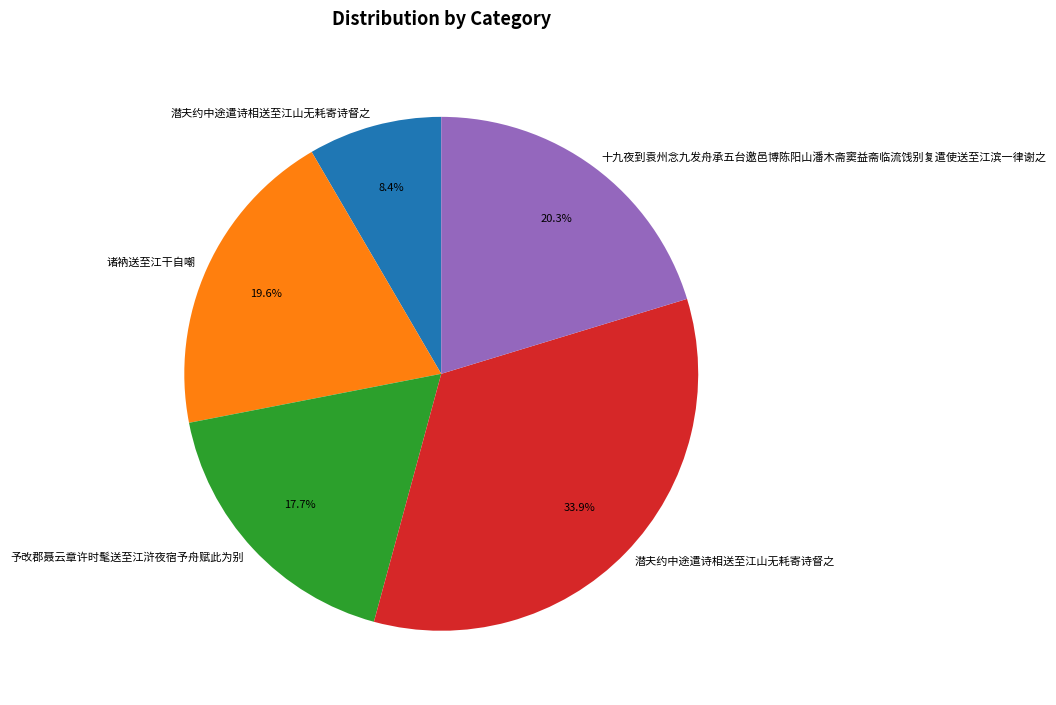

Is there any slice that represents more than half of the pie?

No